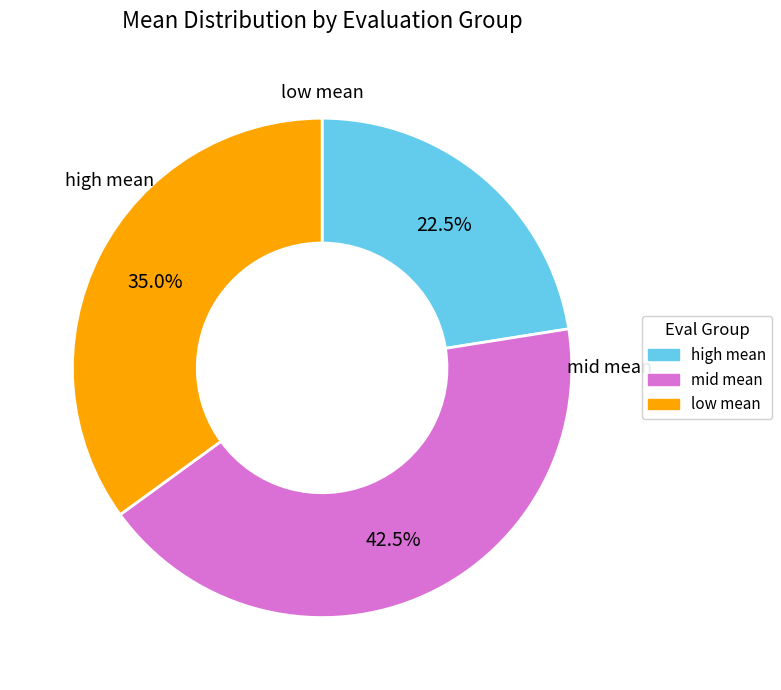

Is there any slice that represents more than half of the pie?

No